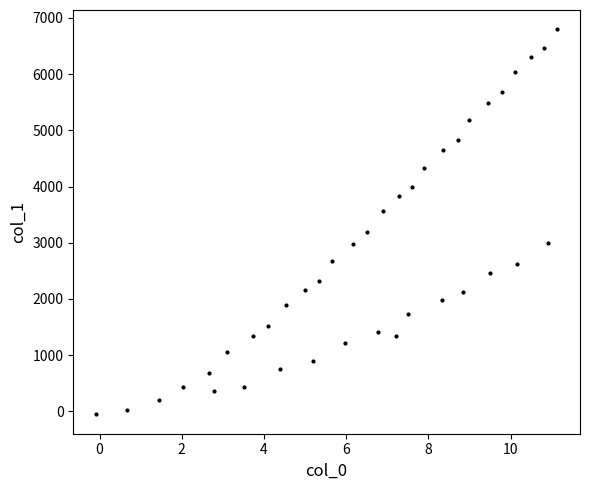

What is the range of Y values (max minus min)?

6852.5